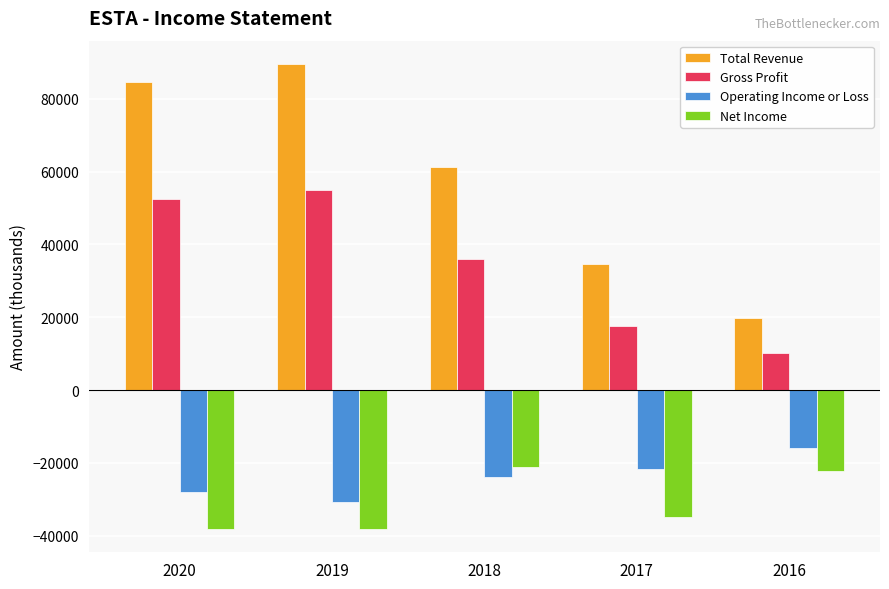

What is the value of the Gross Profit bar at the 5th from the left?

10100